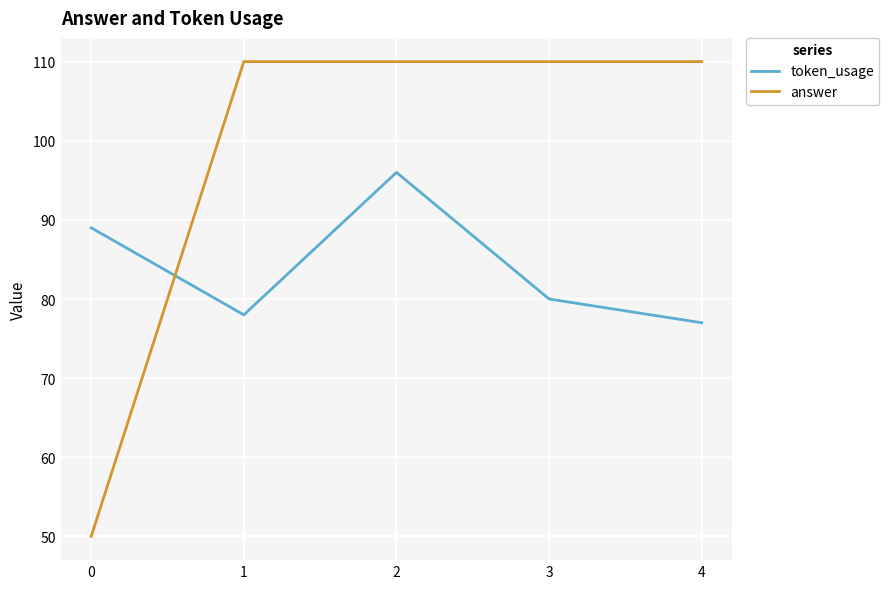

At how many categories does at least one series exceed 102?

4